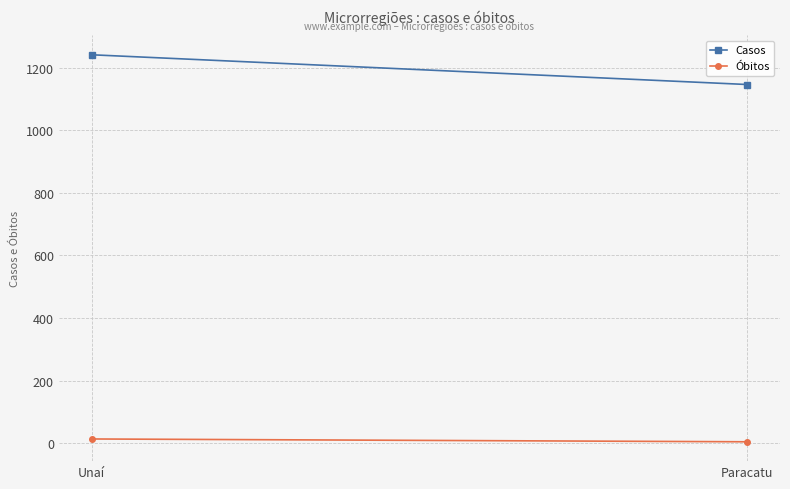

Where is Óbitos nearest to the value 9?

Paracatu